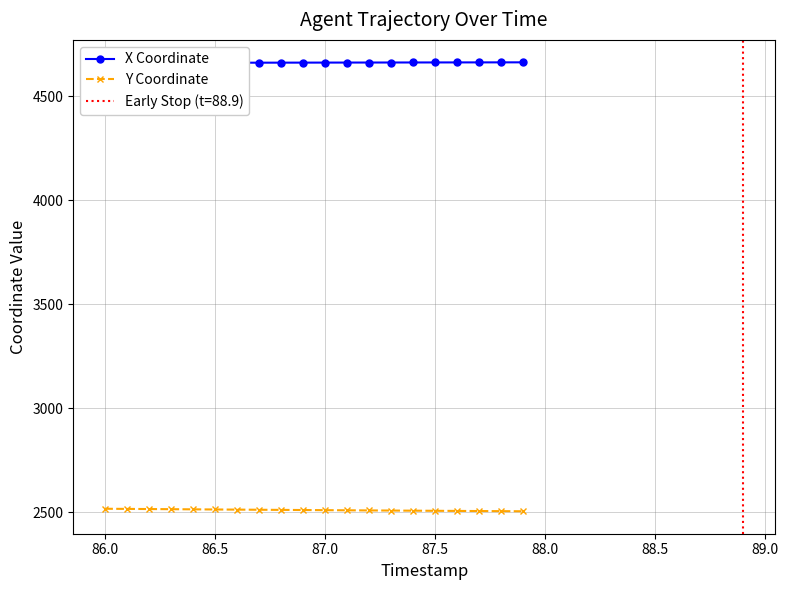

How many data points in Y Coordinate are less than 2509?

9